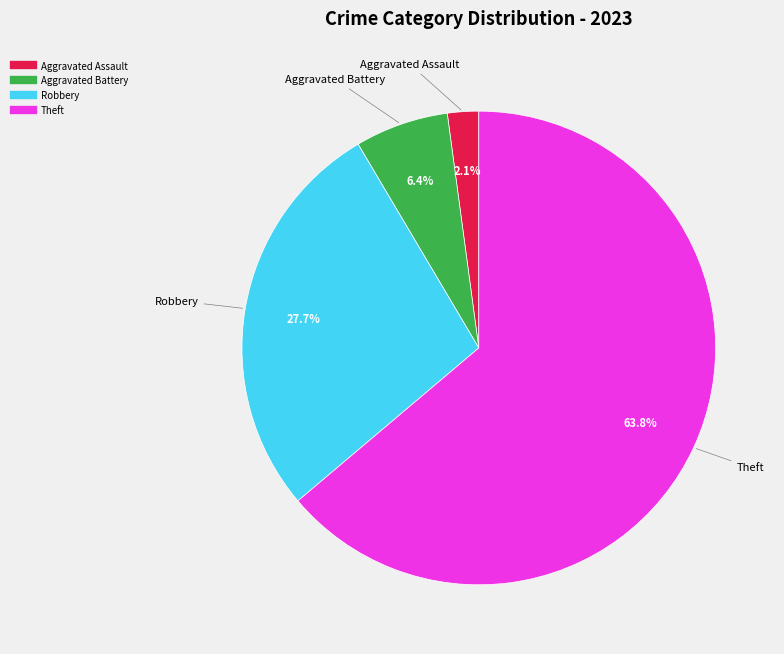

Is there a majority slice in this chart?

Yes